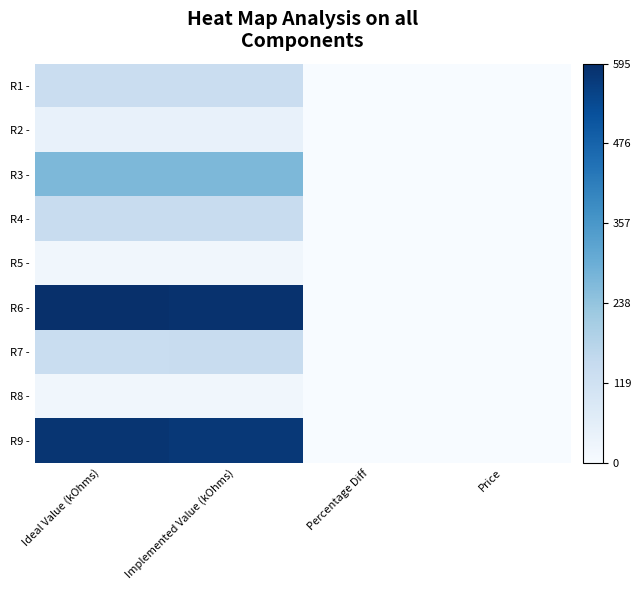

How many distinct data groups are displayed?

9